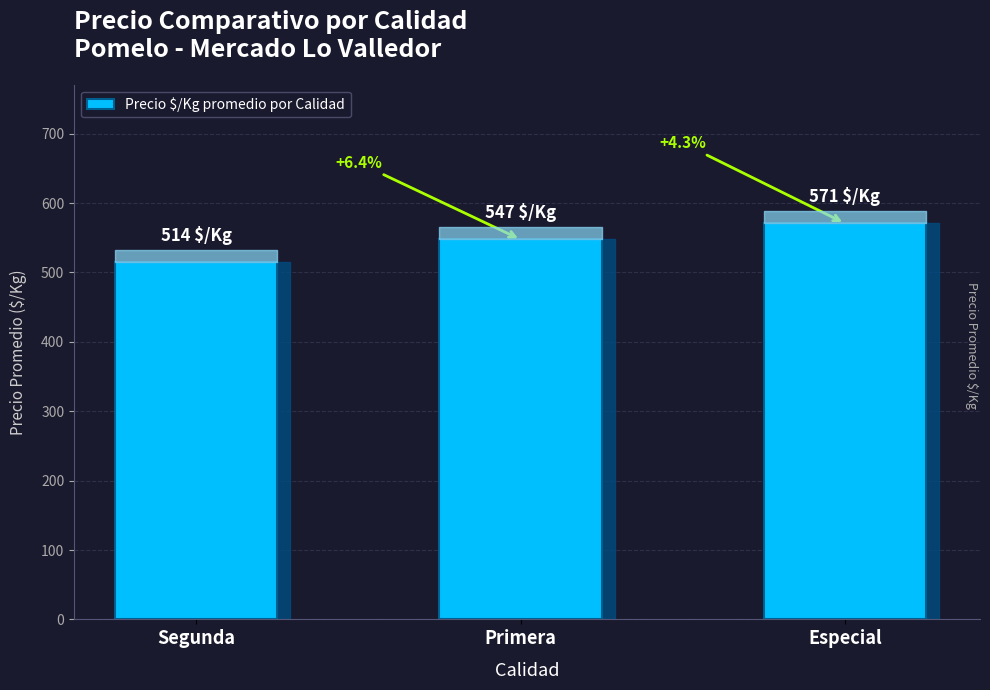

How many bars are there in total?

3